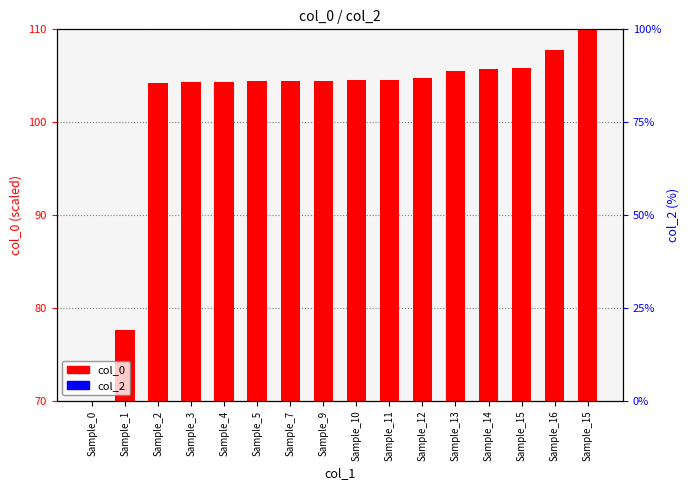

Is the value of col_2 at Sample_3 greater than the value of col_0 at Sample_14?

No